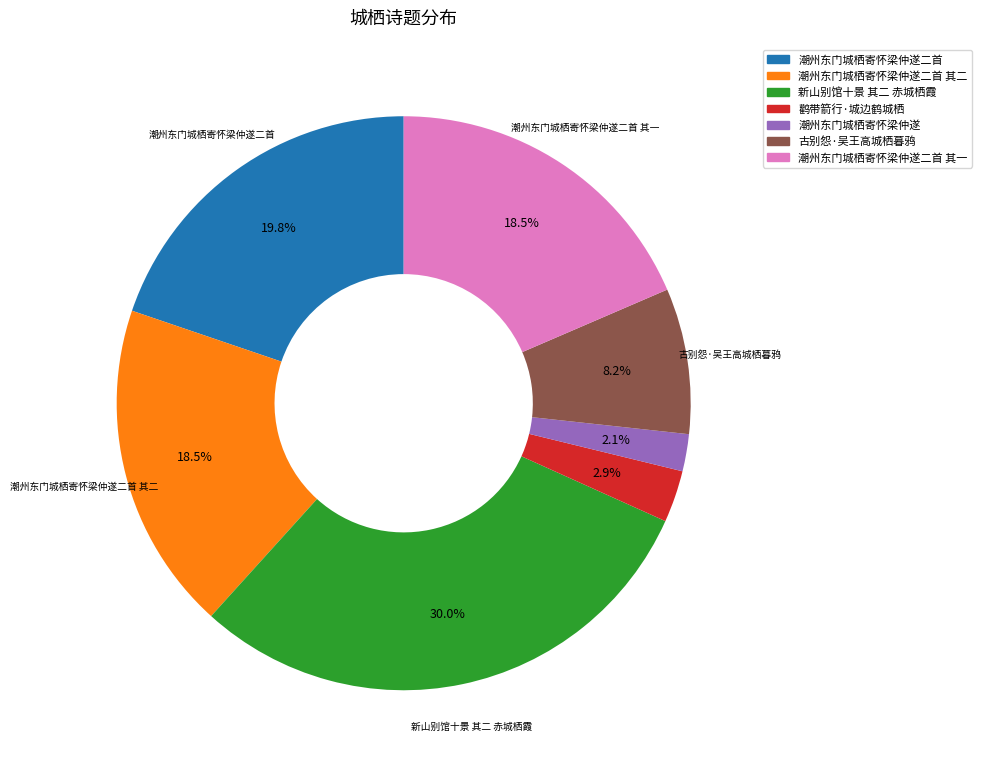

Does any single category account for the majority?

No